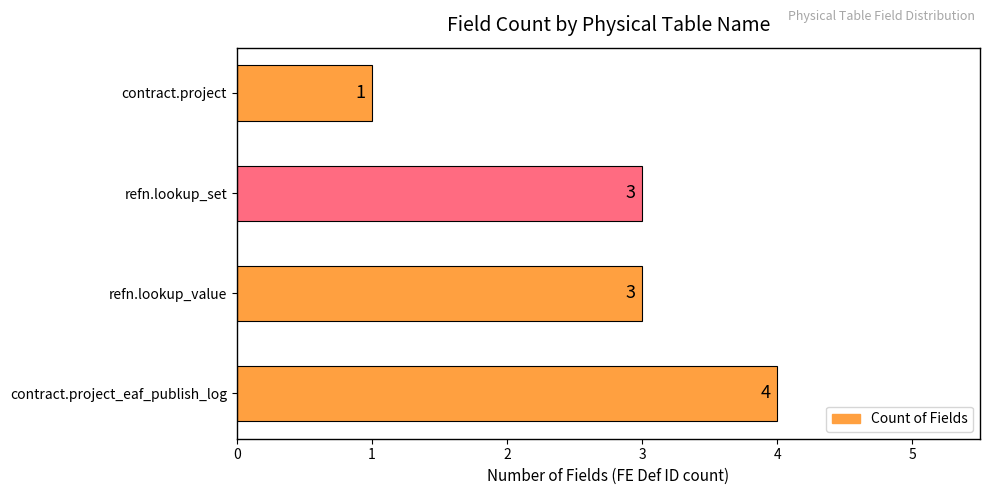

Approximately how many times larger is the value at contract.project compared to refn.lookup_value?

0.3